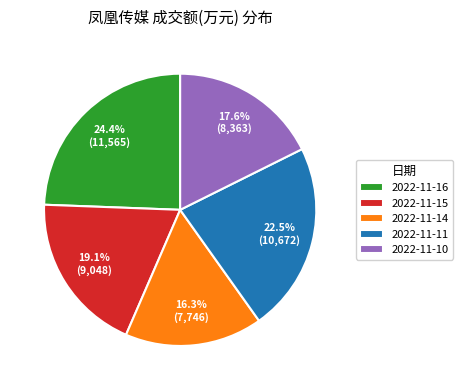

Rank the categories by value from lowest to highest.

2022-11-14, 2022-11-10, 2022-11-15, 2022-11-11, 2022-11-16